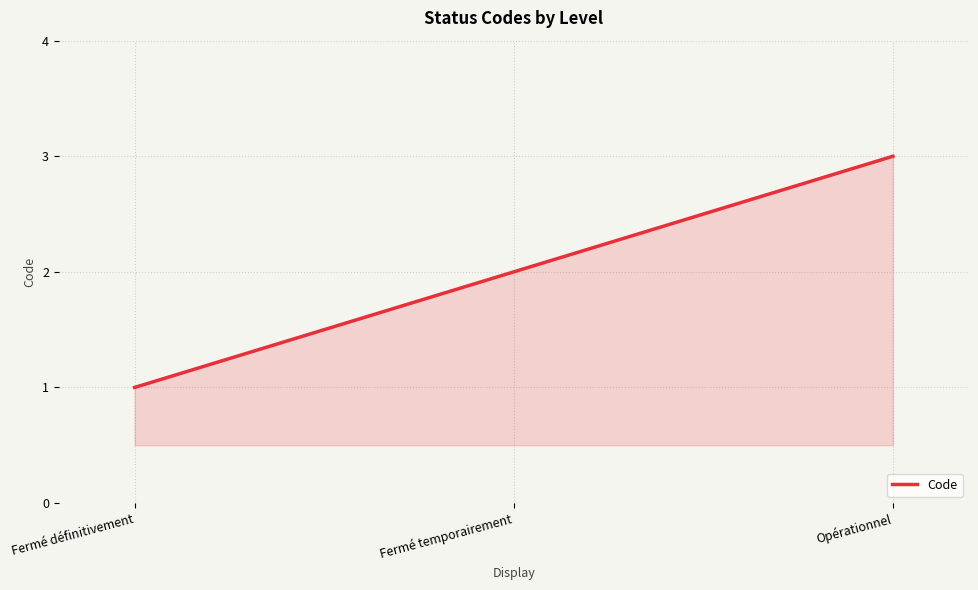

What is the sum of the values at Fermé définitivement and Fermé temporairement?

3